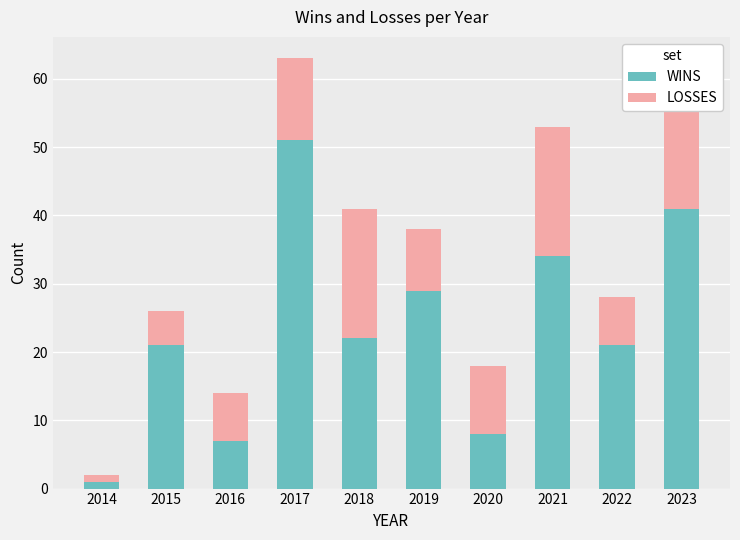

True or false: WINS has a value of 21 at 2022.

True